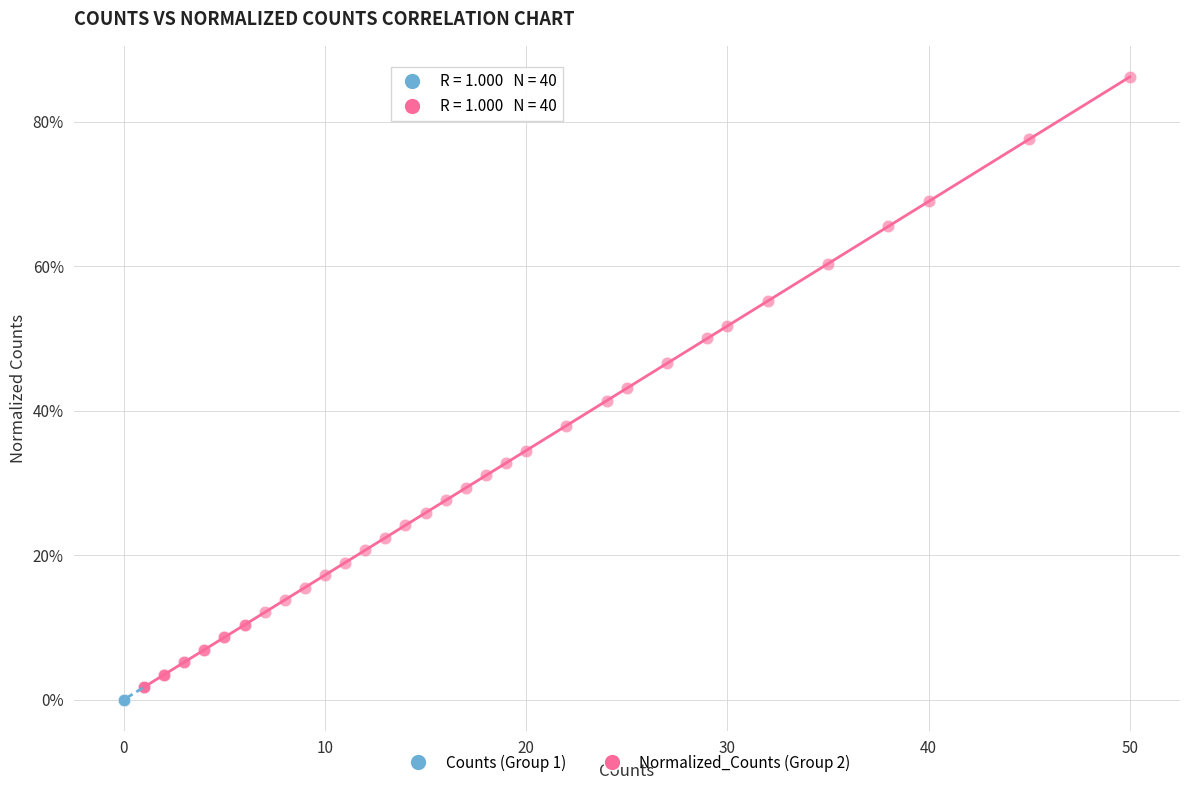

Which series has the largest Y range (max minus min)?

Normalized_Counts (Group 2)